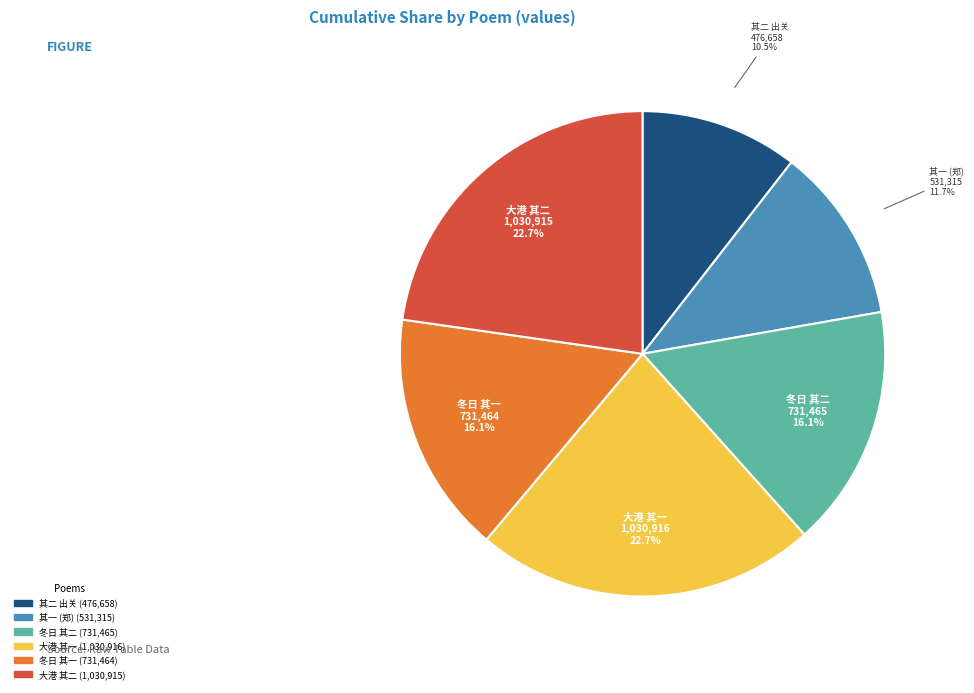

Is there any slice that represents more than half of the pie?

No